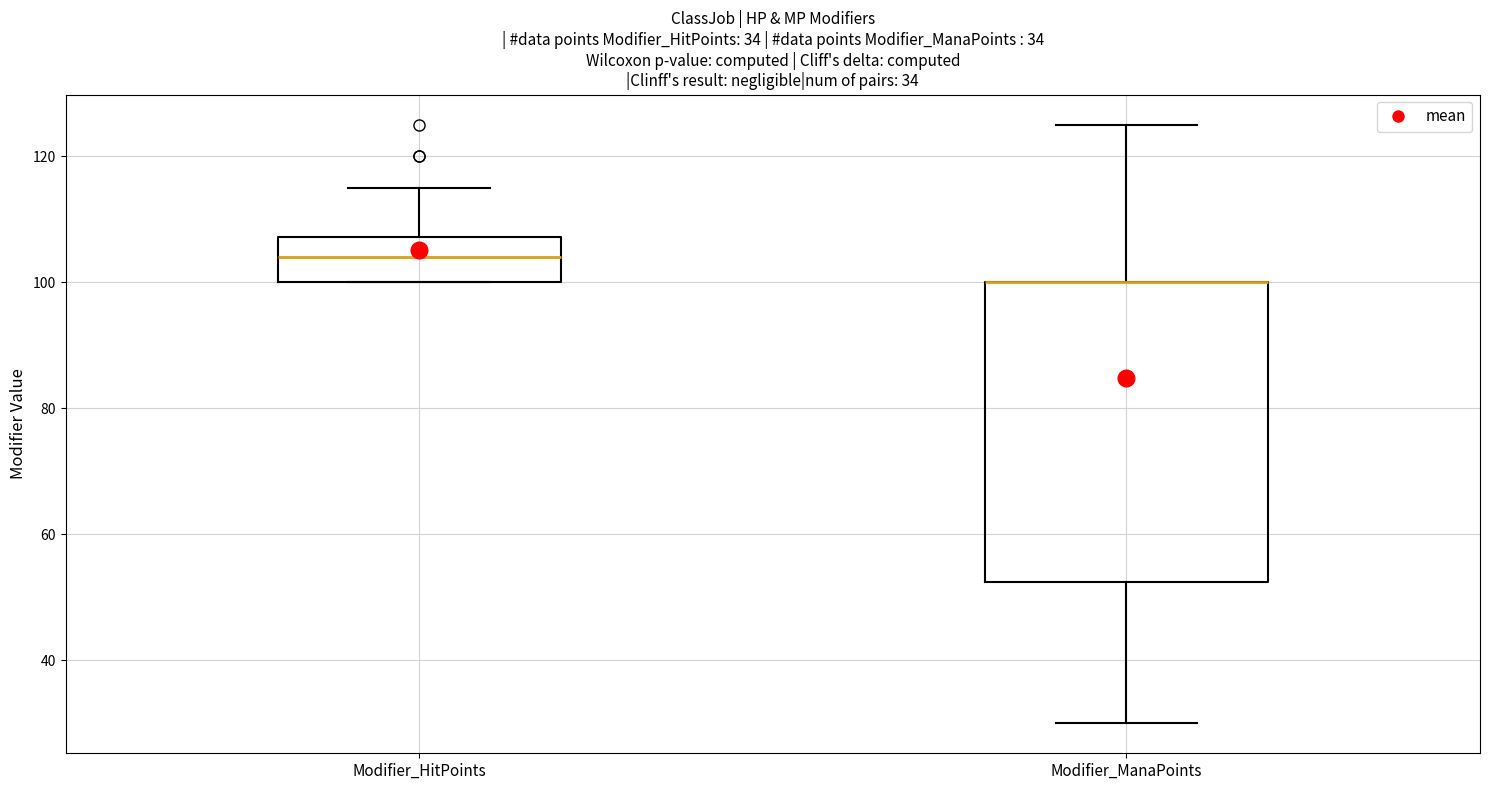

Comparing the boxes themselves (not the whiskers), which one is the tallest?

Modifier_ManaPoints